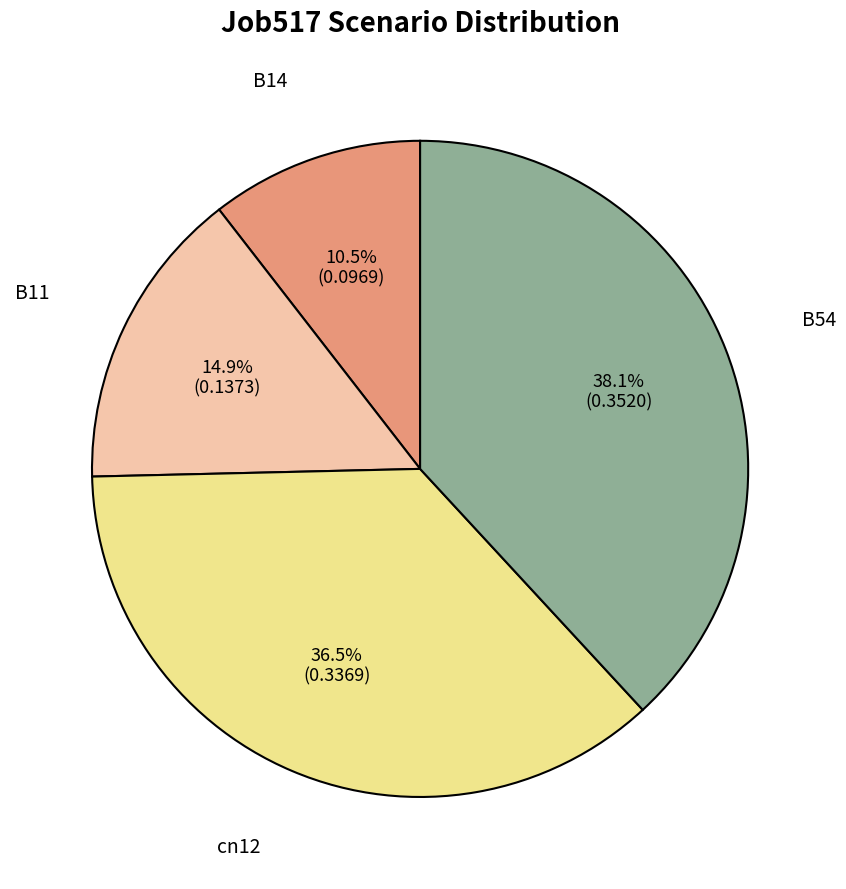

Does B11 account for over 50% of the chart?

No